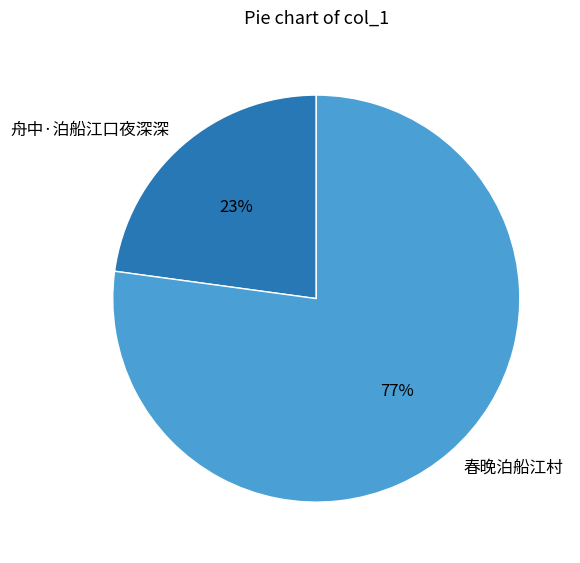

Which category accounts for the majority?

春晚泊船江村